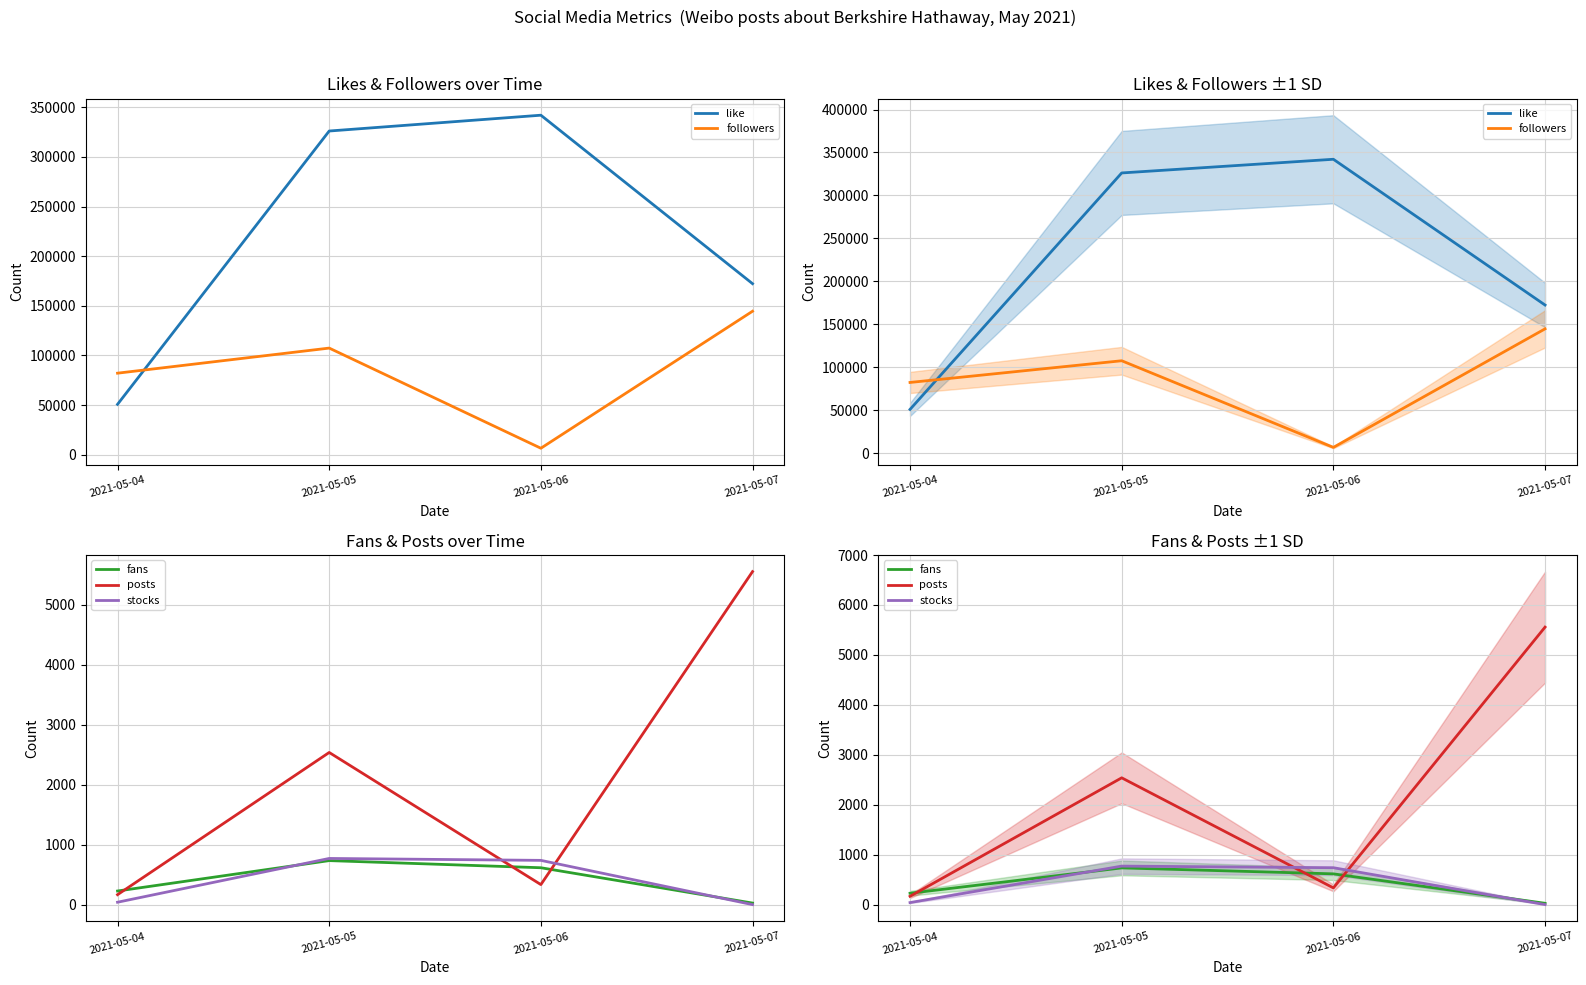

What is the maximum value shown in the chart?

342085